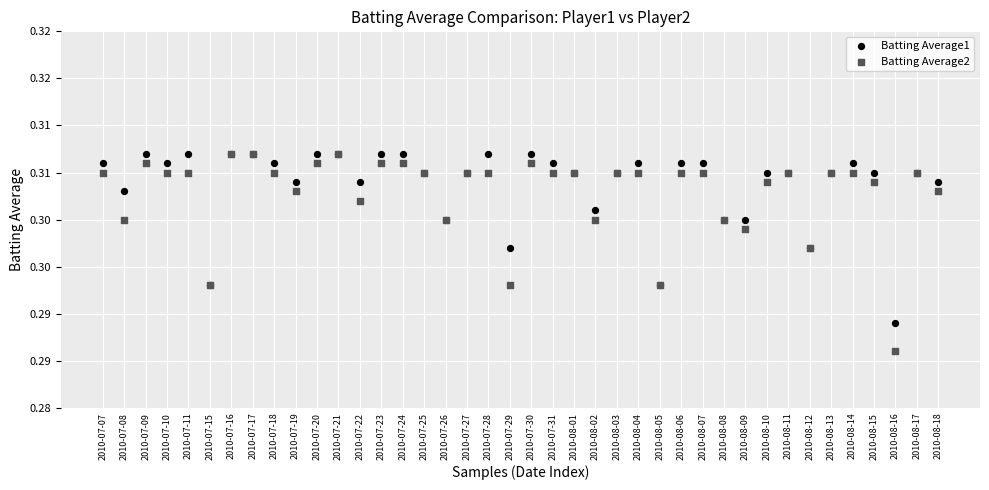

Which series has the largest Y range (max minus min)?

Batting Average2